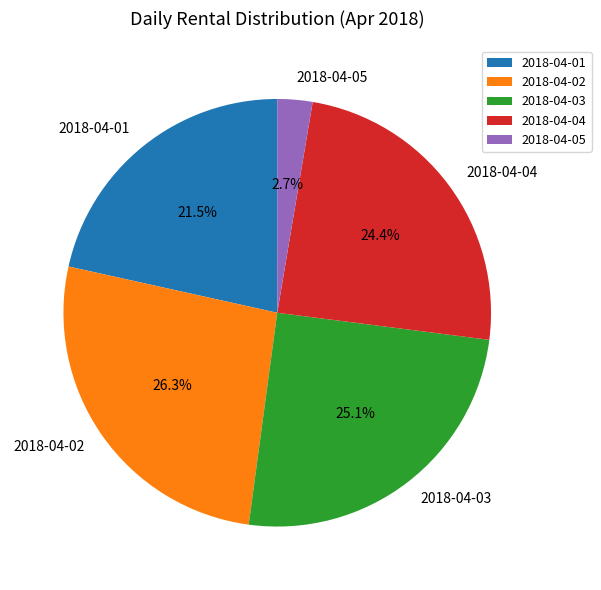

Combined, what portion of the pie is 2018-04-01 and 2018-04-04?

45.9%